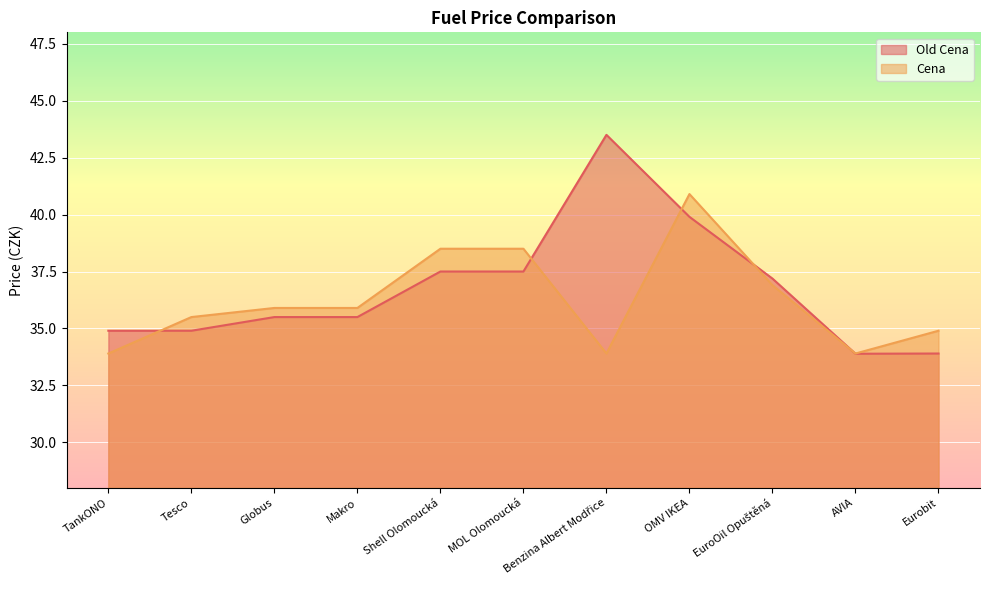

How many interior local peaks does the Old Cena series have?

1